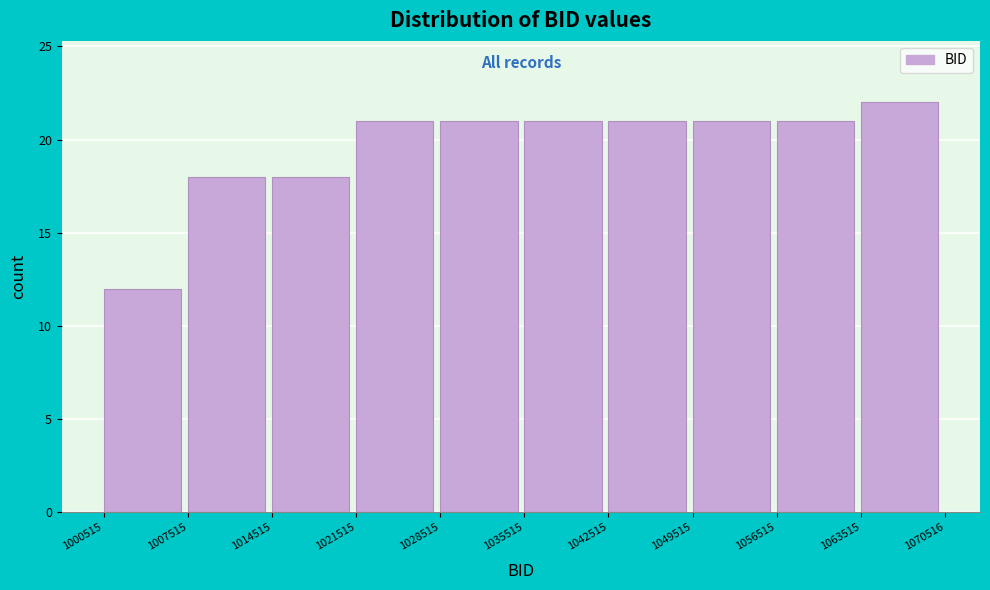

Which range on the x-axis has the tallest bar?

1063515 to 1070516